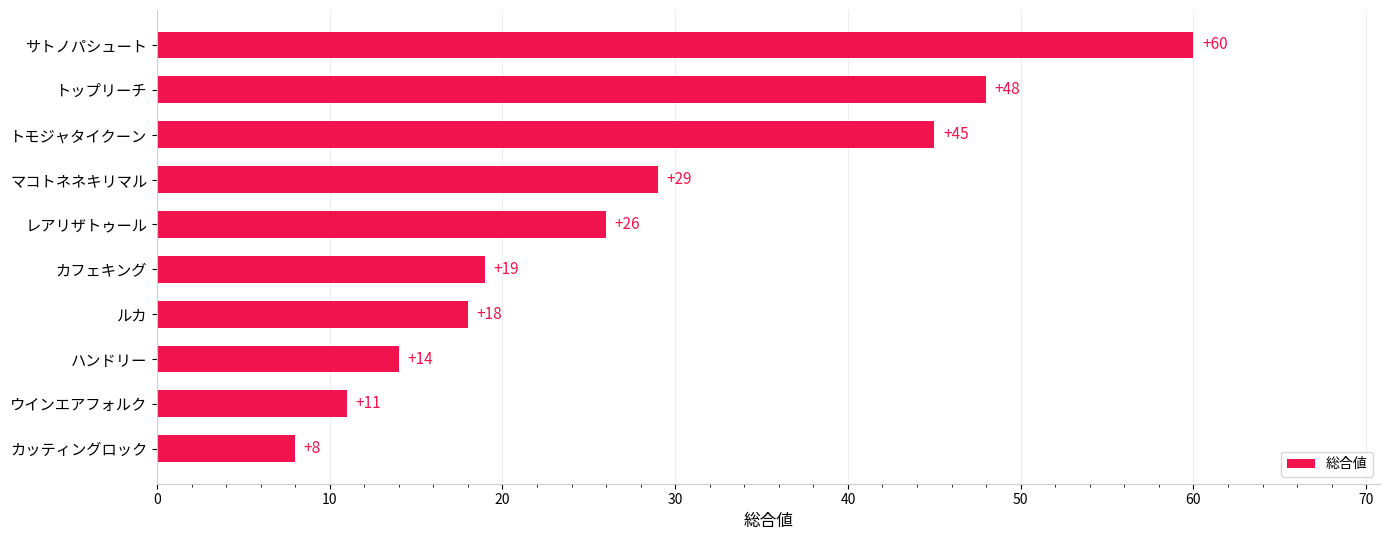

True or false: the data shows 18 at ルカ.

True